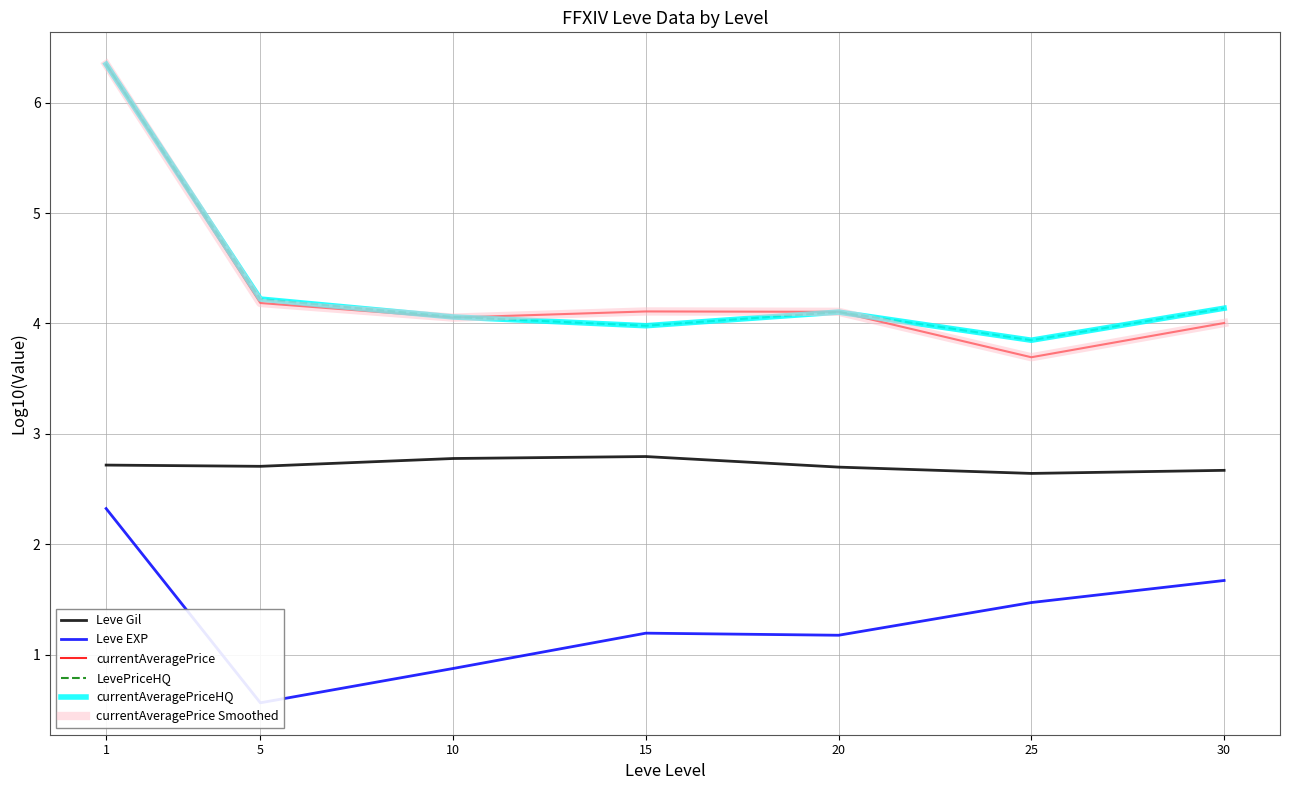

Which category has the highest value across all series?

1